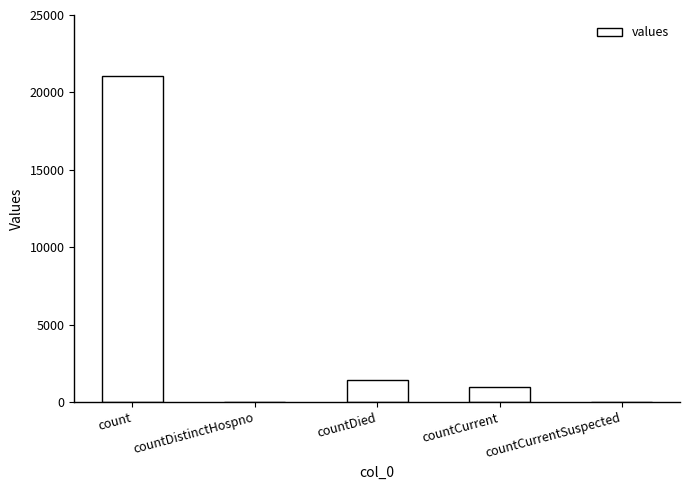

At which label is the value closest to 10525?

countDied